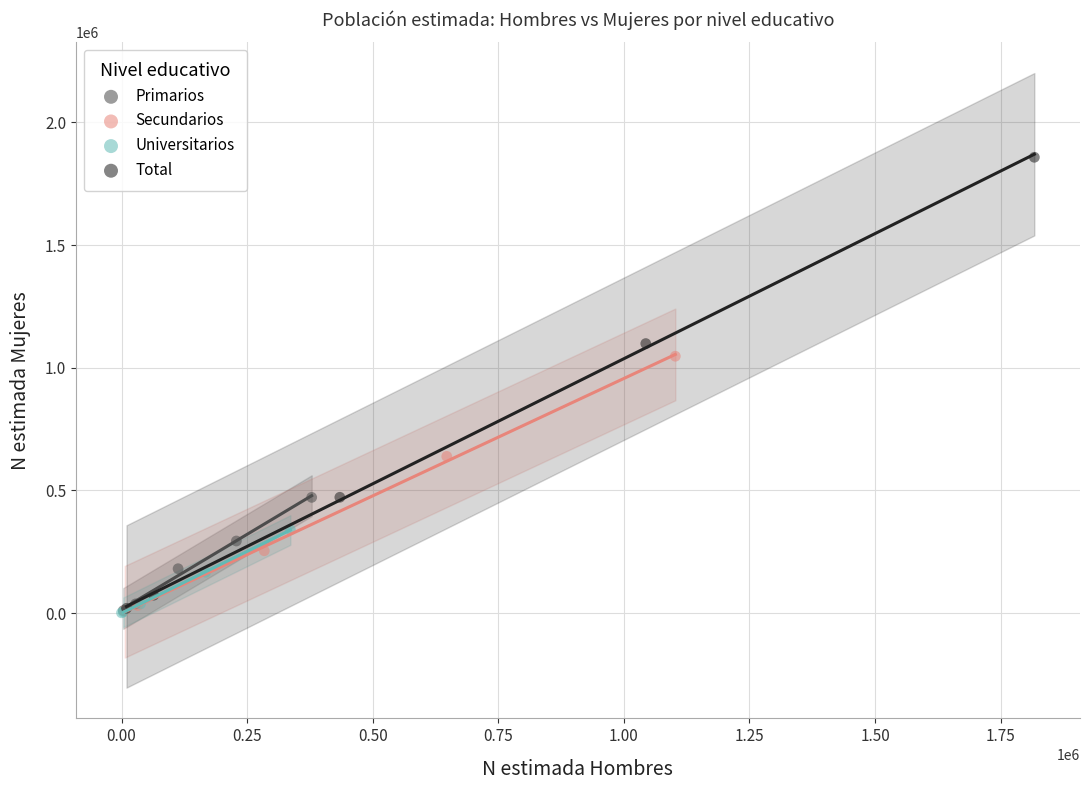

Which series has the largest Y range (max minus min)?

Total